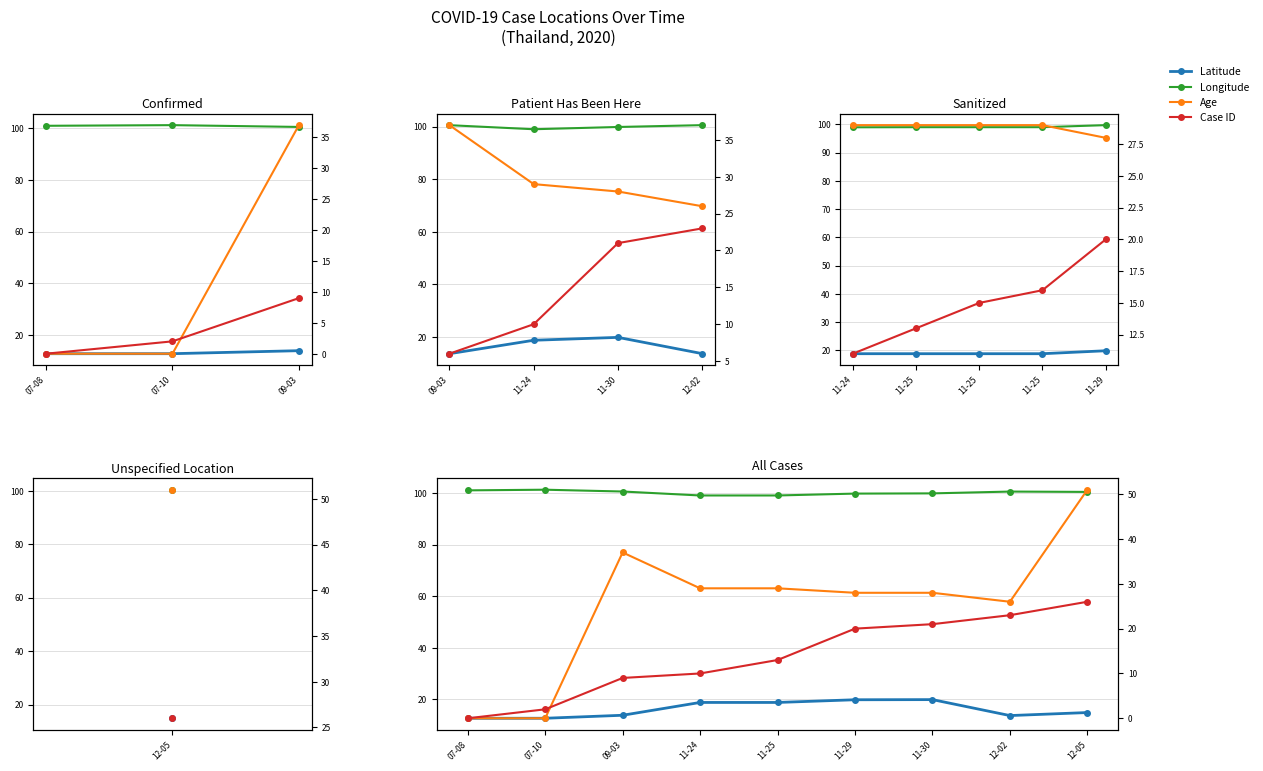

True or false: Longitude has more than 2 points higher than both neighbors.

False